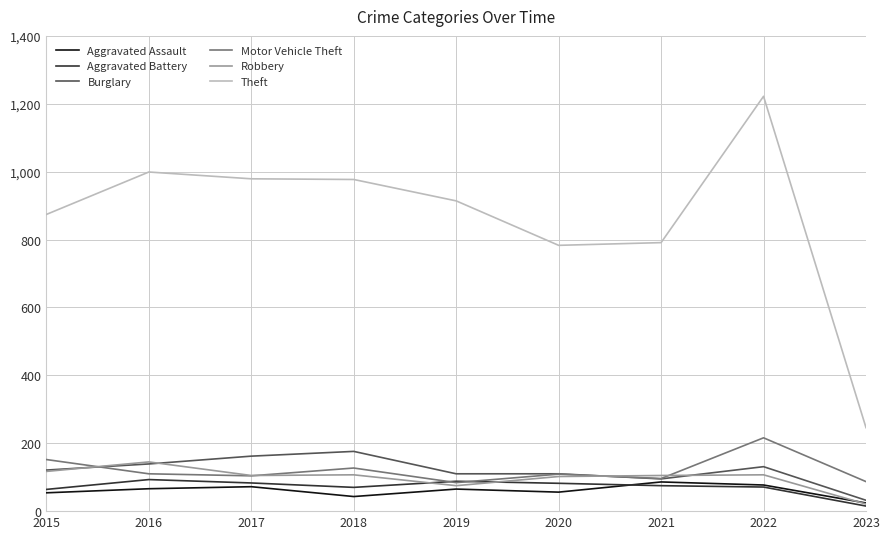

Is it true that Theft equals 979 at 2017?

True